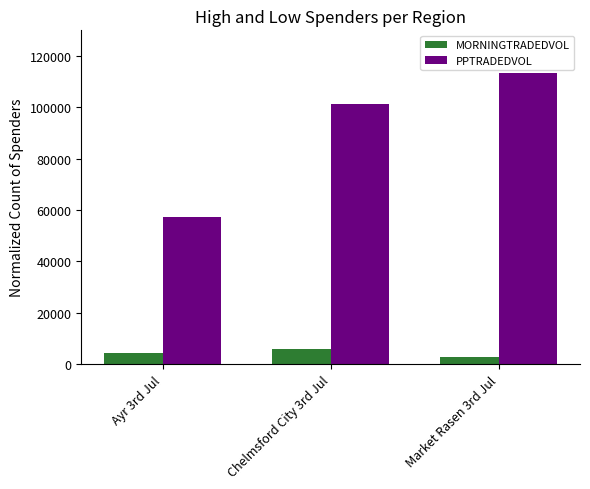

What is the sum of all MORNINGTRADEDVOL values?

13165.8